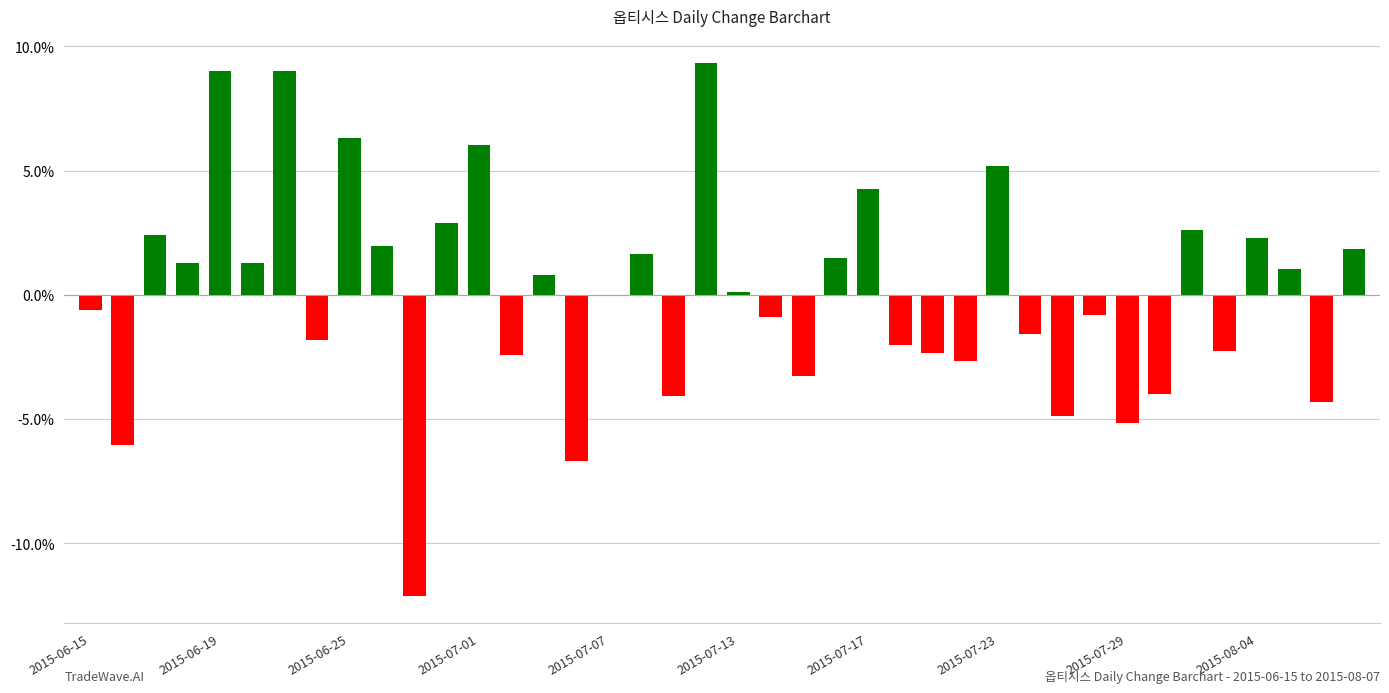

What is the greatest value displayed?

9.3